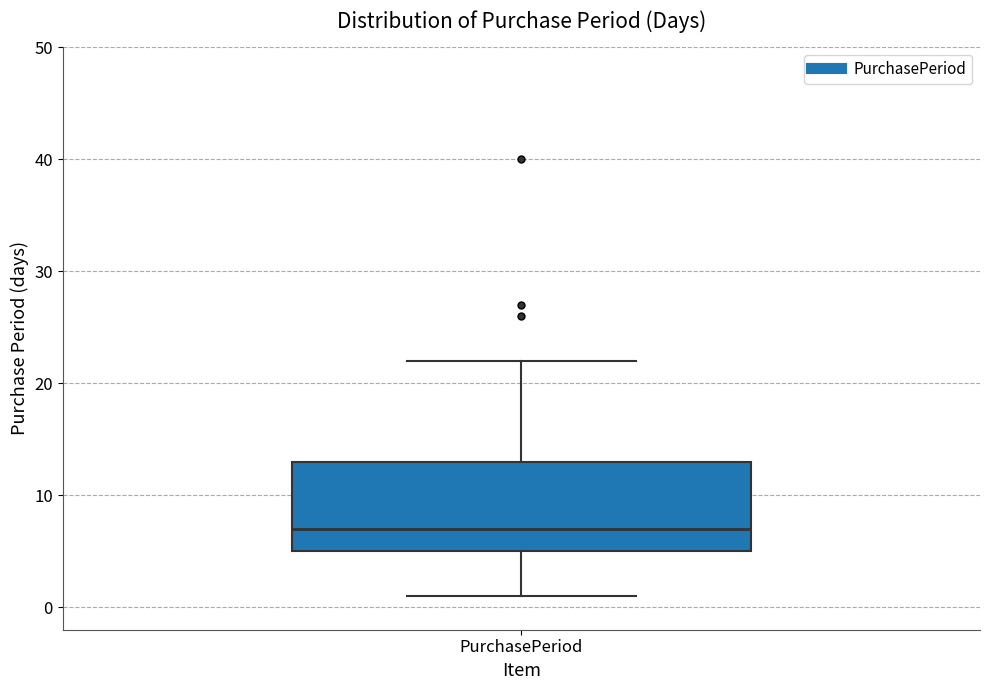

Read this box plot against the y-axis: the position of the median line, the range covered by the box, and the ends of both whiskers. The values are not printed on the chart, so give them approximately, as read against the axis.

median 7, box 5 to 13, whiskers 1 to 22